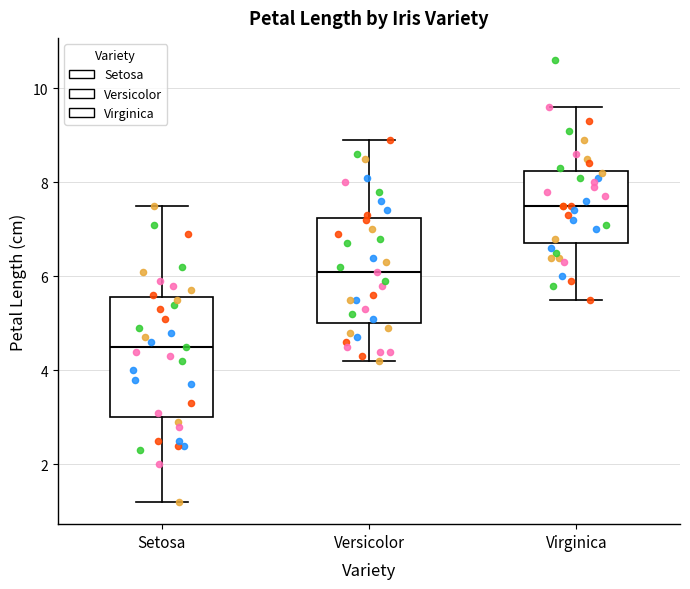

Where does the upper whisker of the box for Virginica end on the y-axis? The values are not printed on the chart, so give them approximately, as read against the axis.

9.6